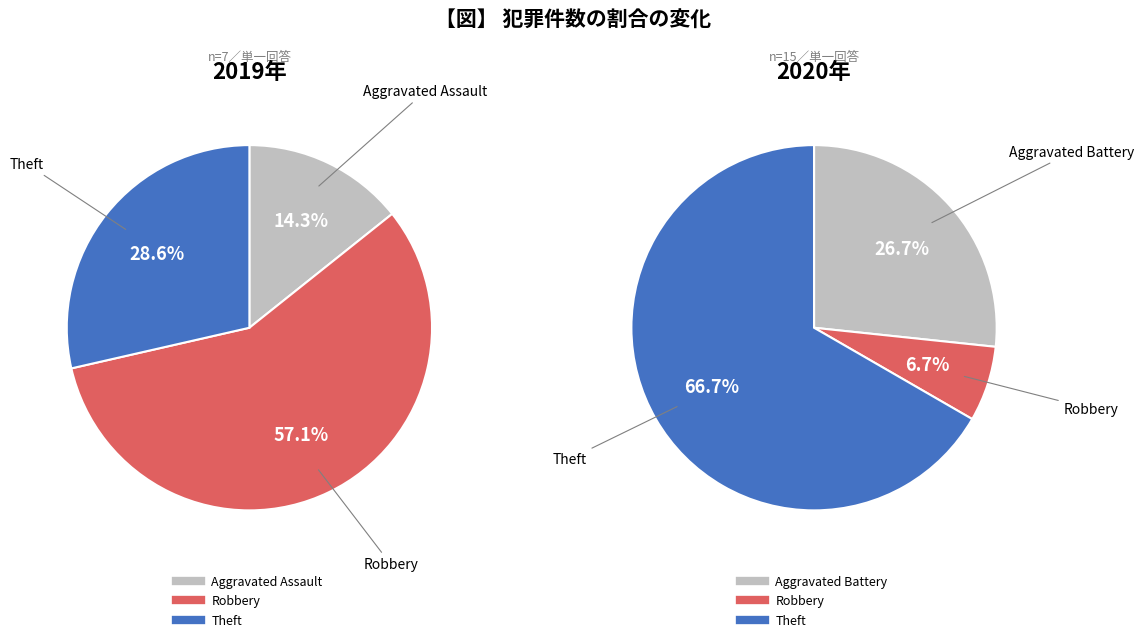

How many segments does this pie chart have?

3